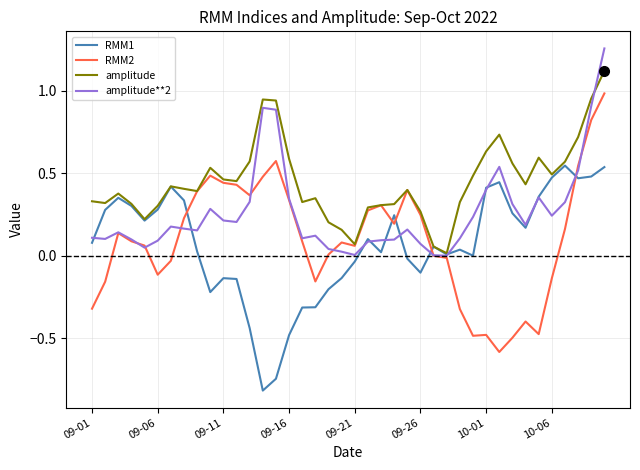

Which series has the largest total across all categories?

amplitude